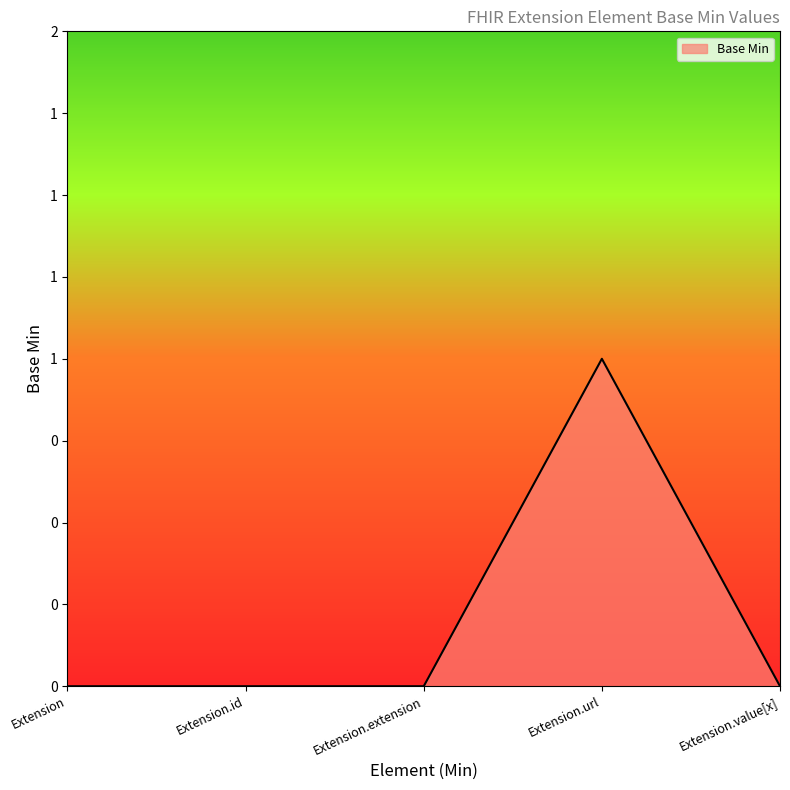

Which has a higher value, Extension or Extension.id?

Extension